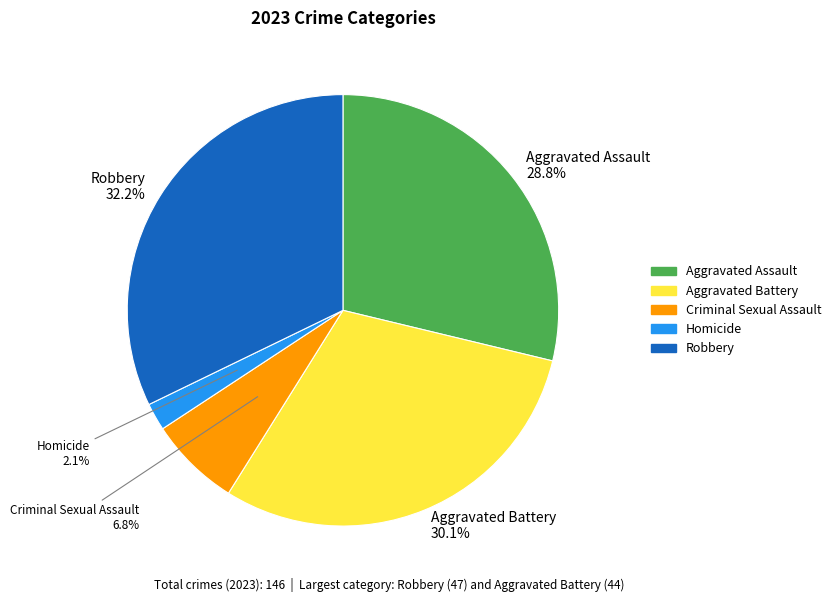

Is there any slice that represents more than half of the pie?

No